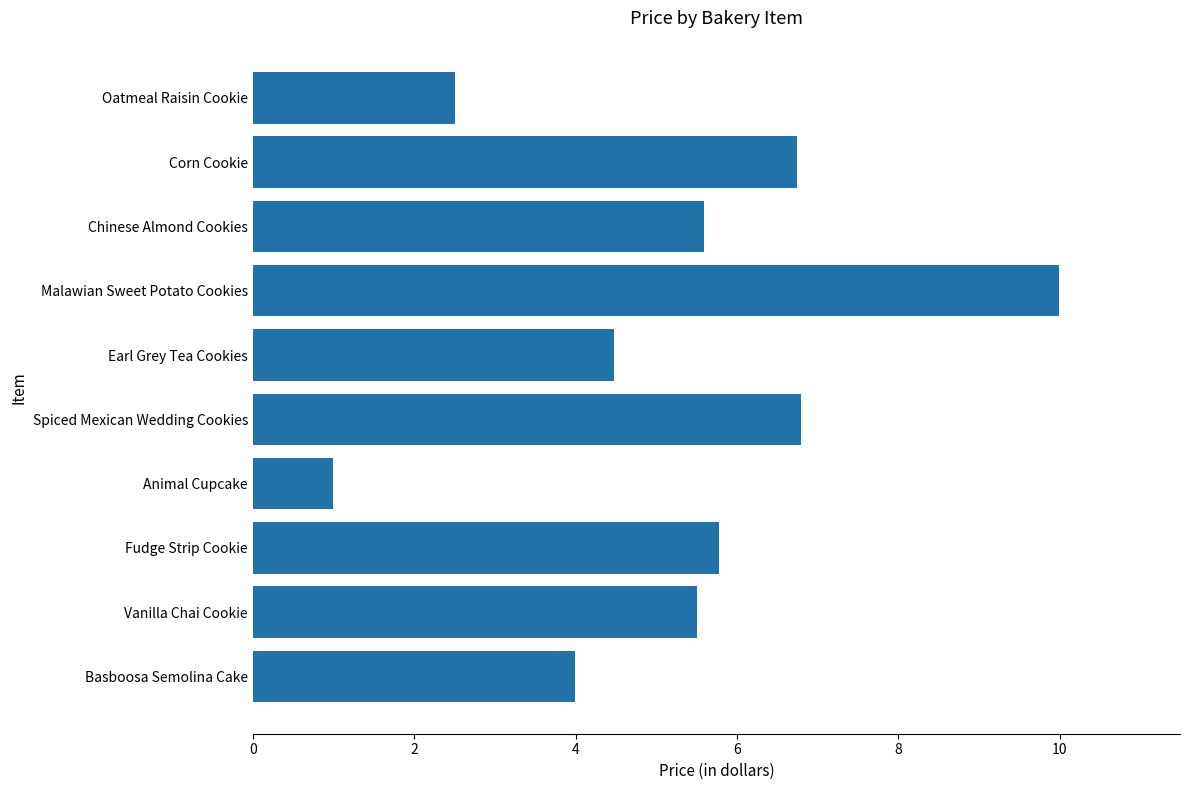

Which label corresponds to the largest value in the chart?

Malawian Sweet Potato Cookies